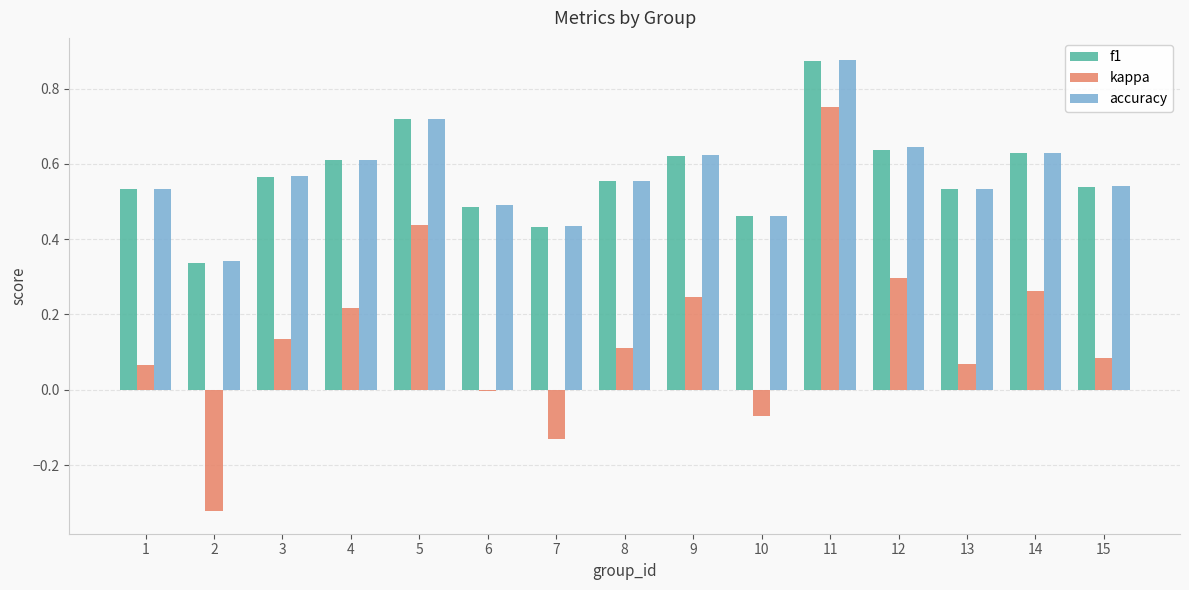

How many data points does each series have?

15